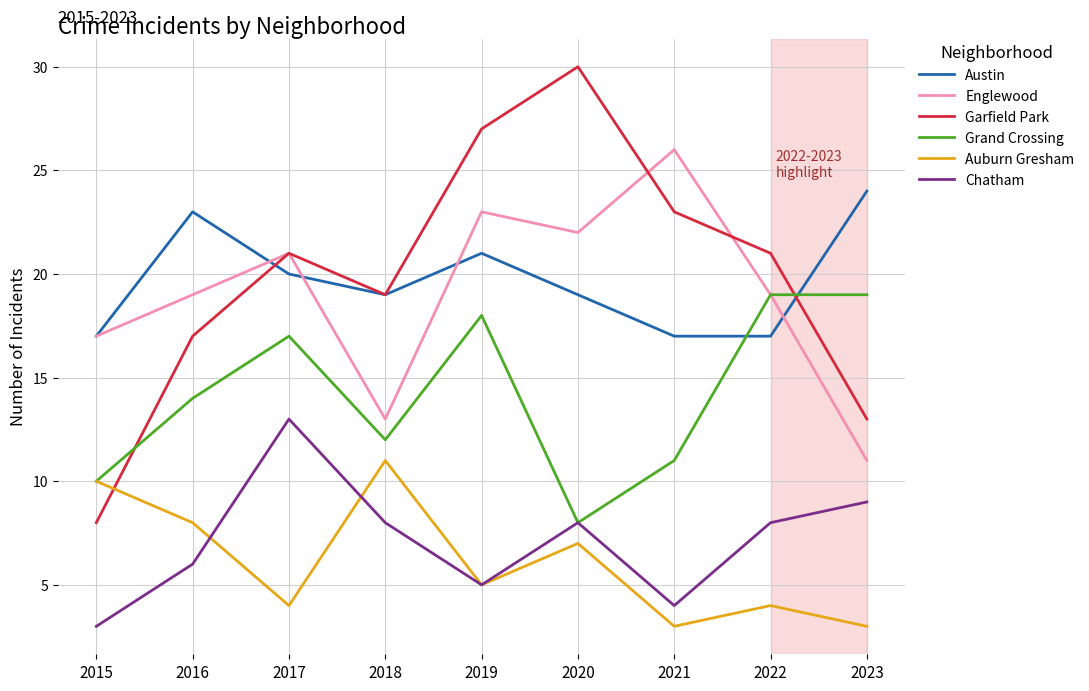

After their last crossing, which series has the higher values: Austin or Garfield Park?

Austin